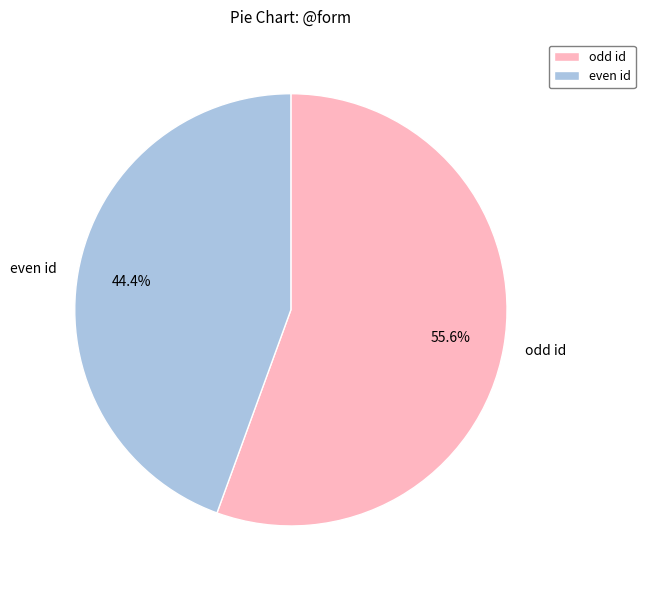

Rank the categories by value from highest to lowest.

odd id, even id